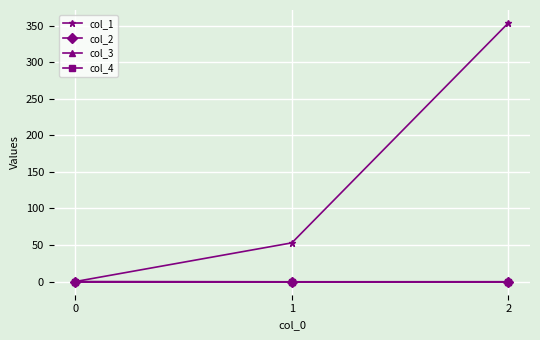

Reading right to left, what are all the values shown in this chart?

col_1: 354.0	53.0	0.0
col_2: -0.2	-0.3	0.0
col_3: 0.0	0.0	0.0
col_4: 0.0	0.0	0.0